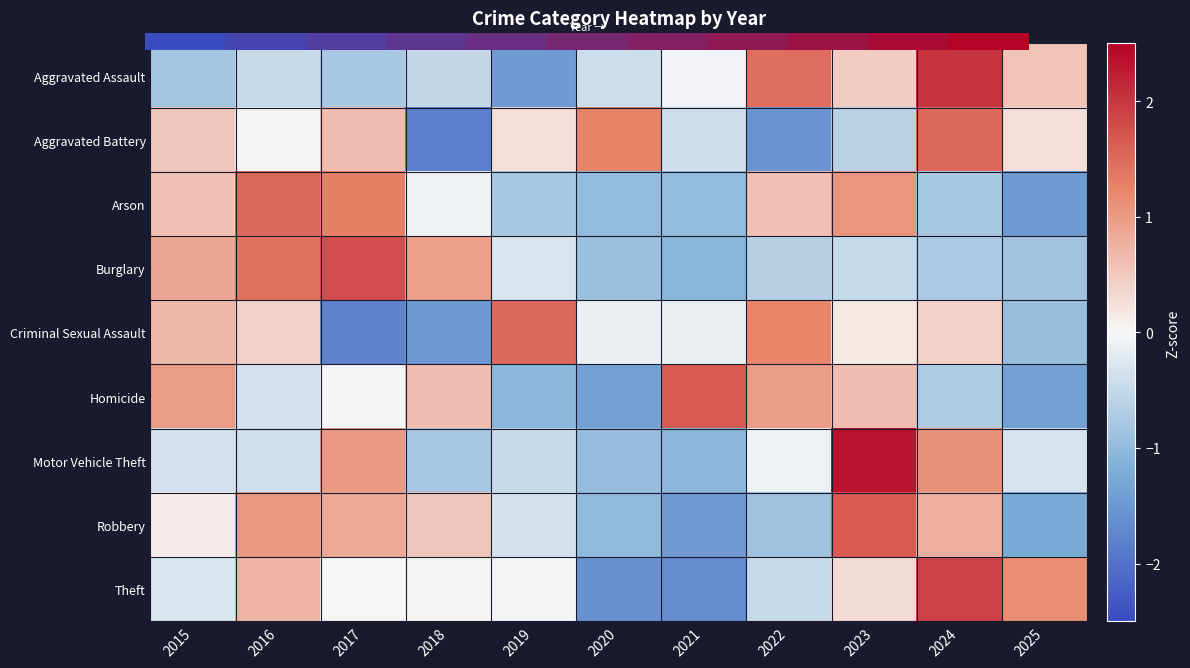

How many data points does each series have?

11